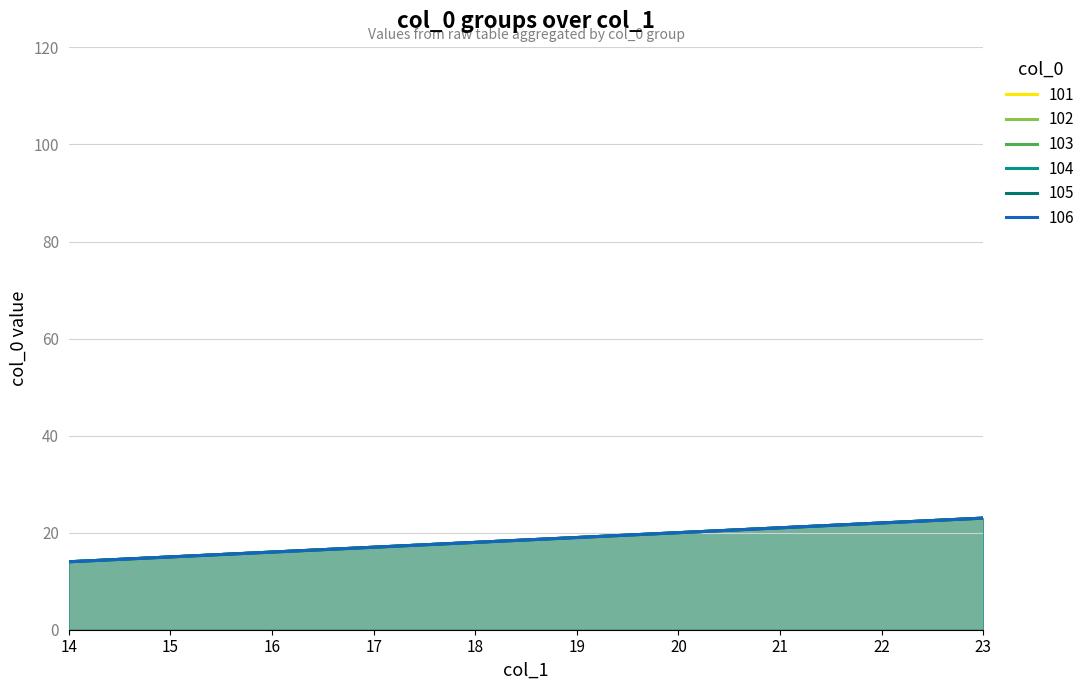

True or false: 105 has a value of 4 at 17.

False